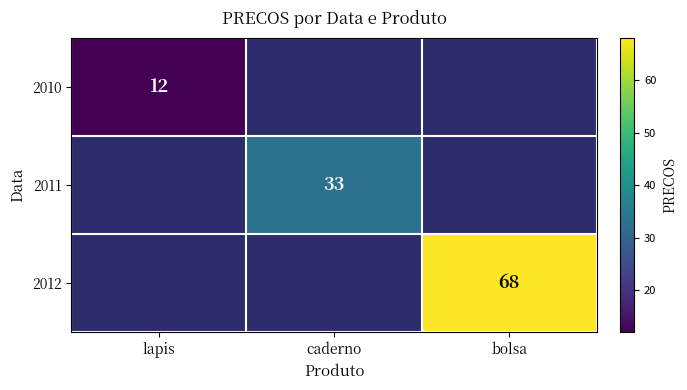

True or false: 2011 has a value of 47 at caderno.

False